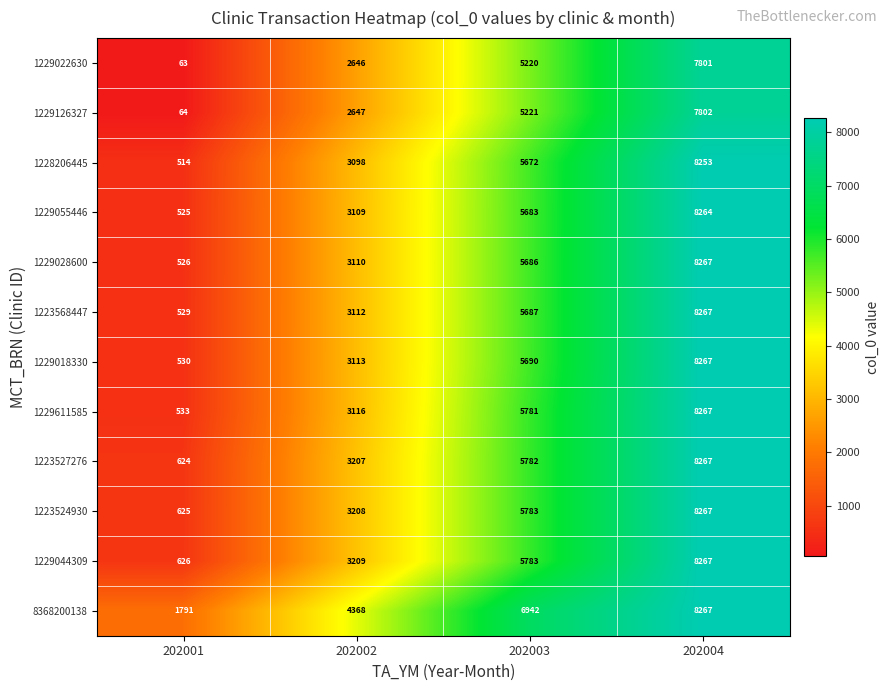

How many 1229028600 values are between 3110 and 8267?

3